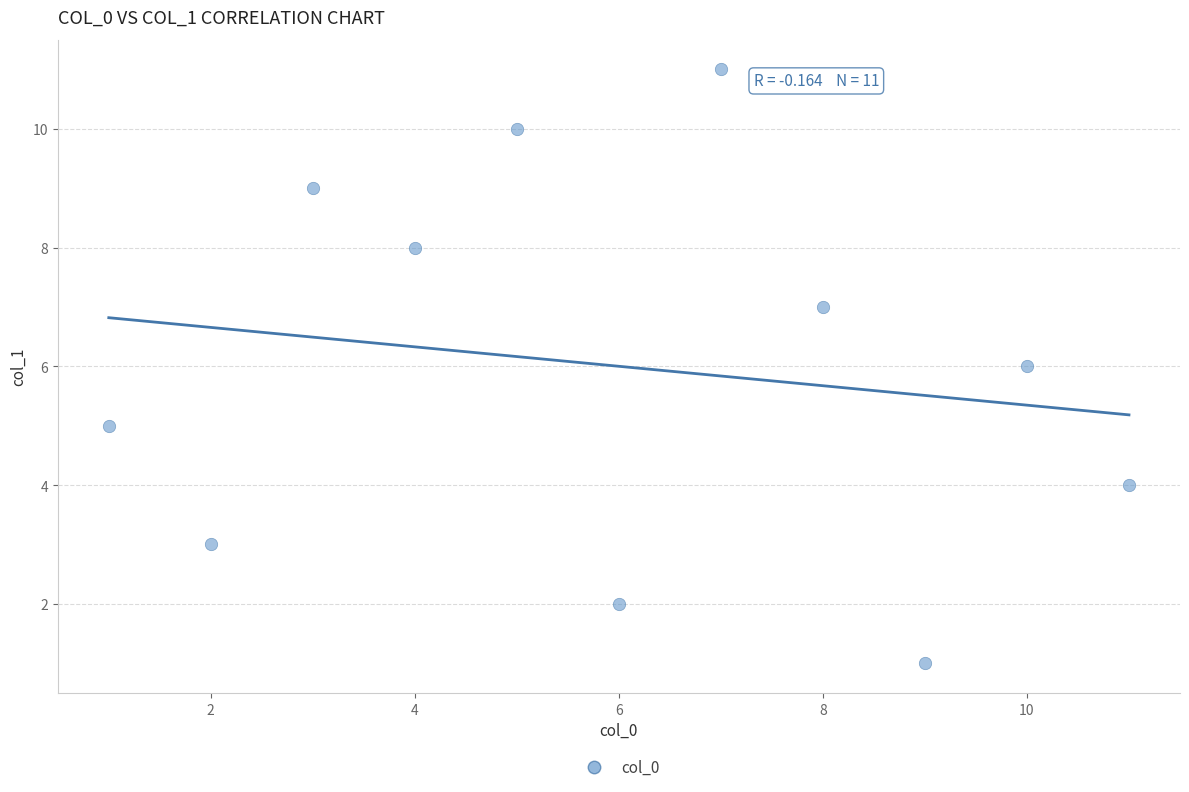

What is the average Y value?

6